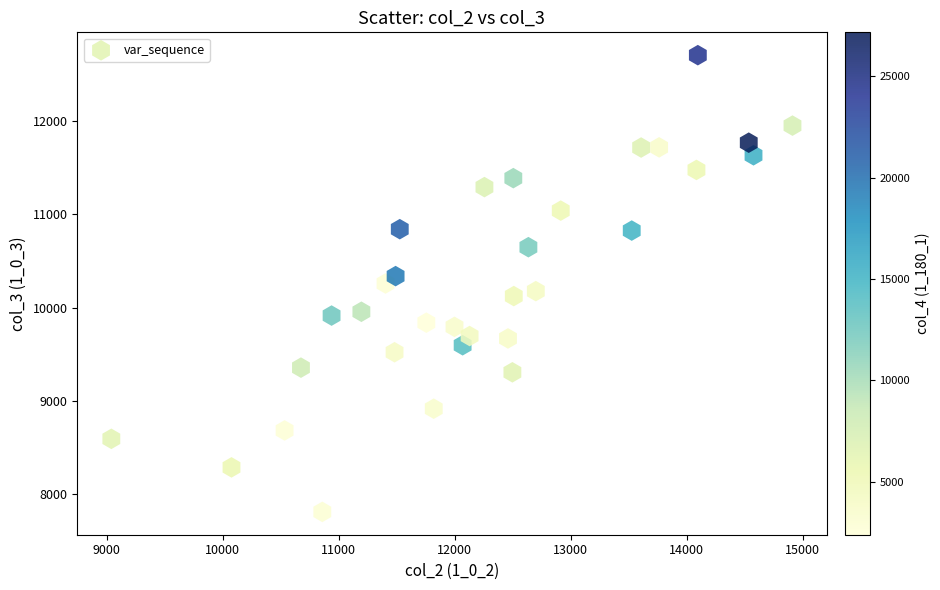

What is the range of X values (max minus min)?

5873